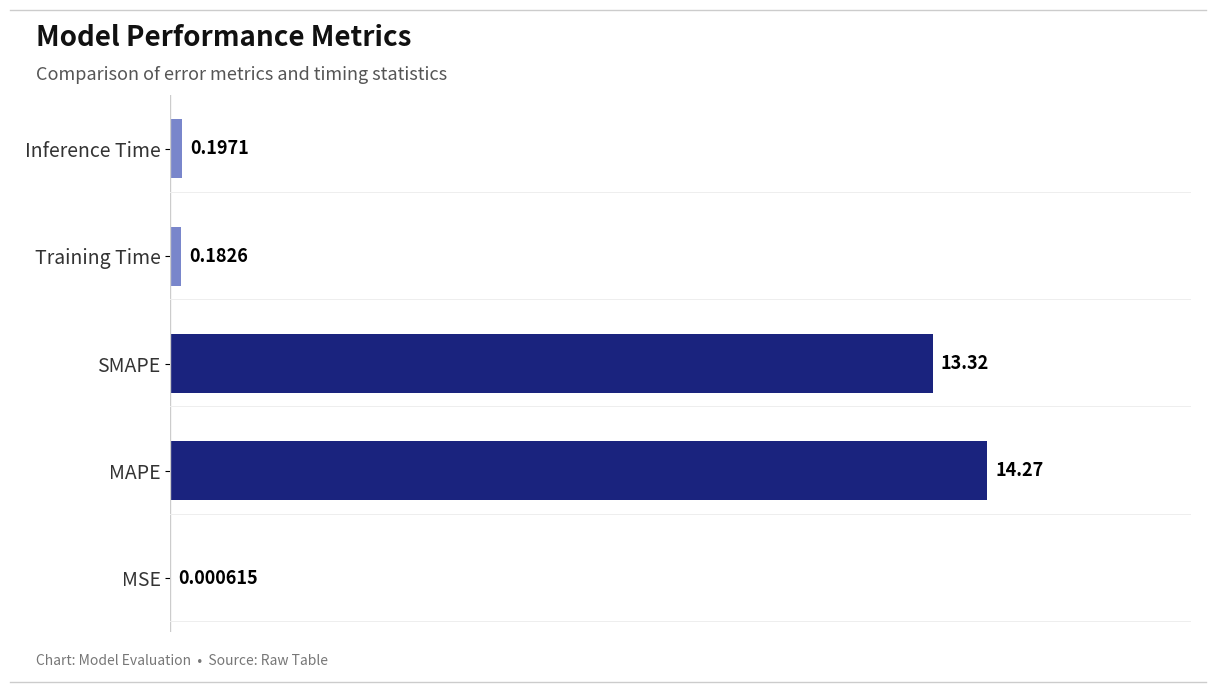

Where is the data nearest to the value 7?

SMAPE